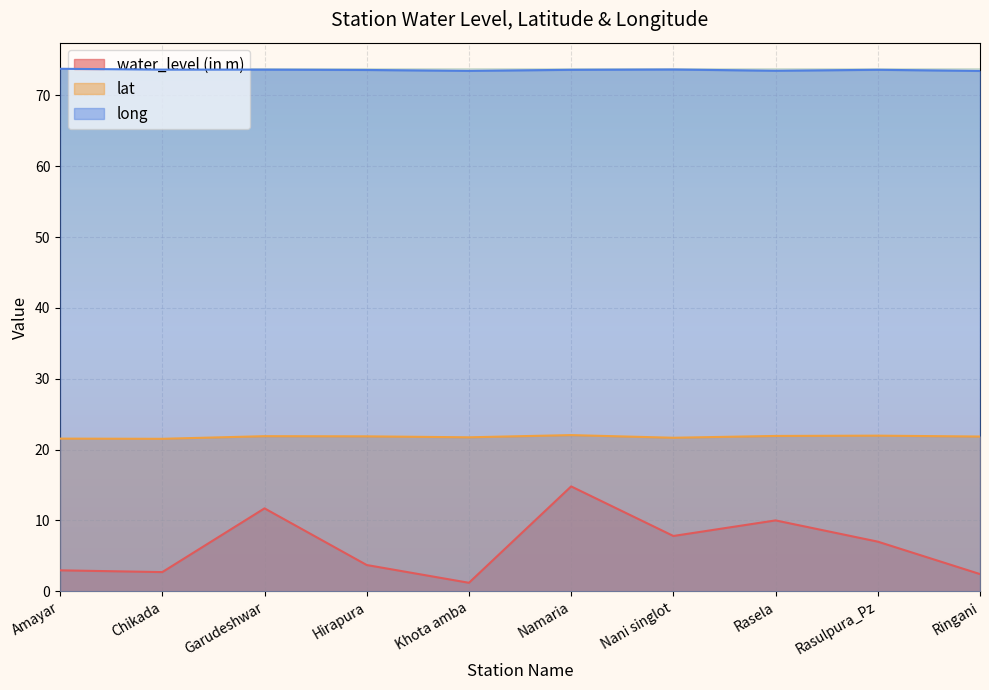

True or false: water_level (in m) and long cross at least once.

False